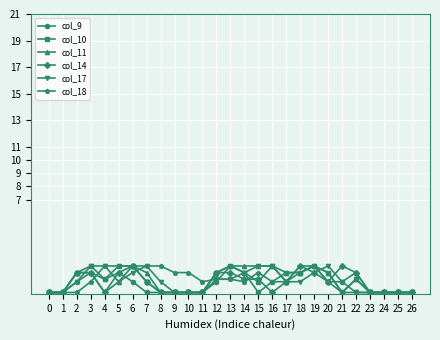

Is it true that col_14 equals 0.0 at 25?

True